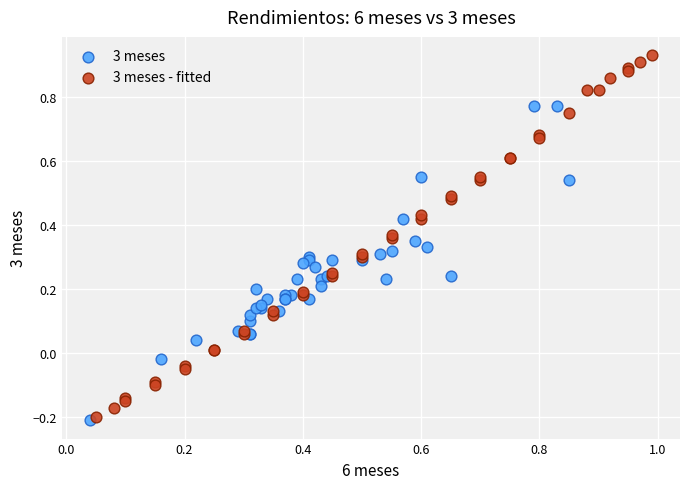

Which series contains the highest Y value?

3 meses - fitted